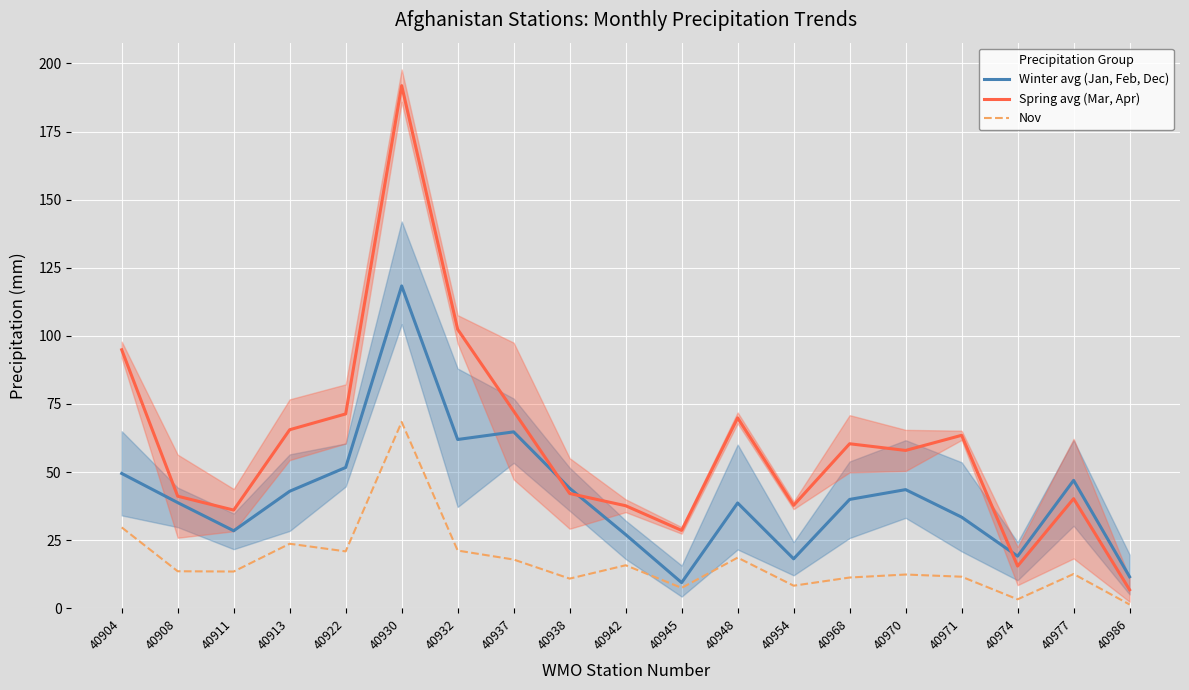

Which series has the largest range (max minus min)?

Spring avg (Mar, Apr)